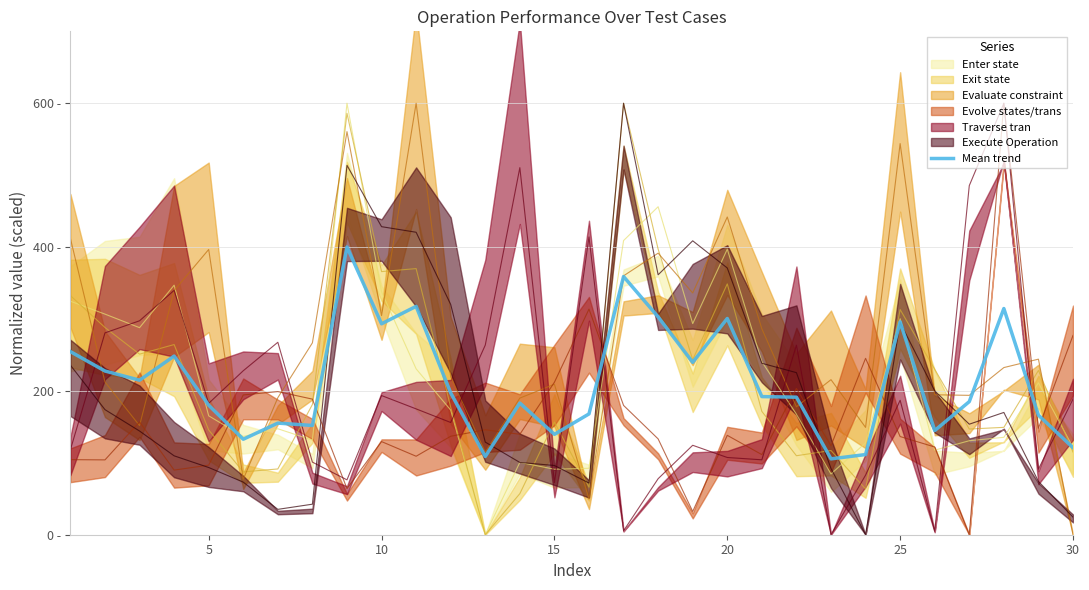

Reading left to right, transcribe all the data shown in this chart.

254.6	227.7	214.9	248.4	180.1	132.8	155.2	151.9	400.1	293.3	317.6	197.2	108.9	183.1	139.6	168.0	359.0	302.9	239.8	300.7	192.1	191.3	105.5	111.5	296.0	144.9	185.1	314.5	166.2	121.1